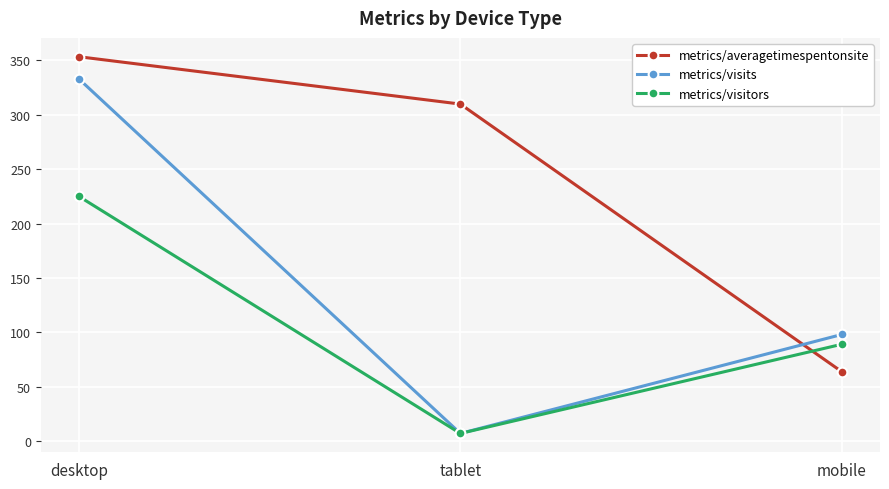

What is the maximum value shown in the chart?

353.4